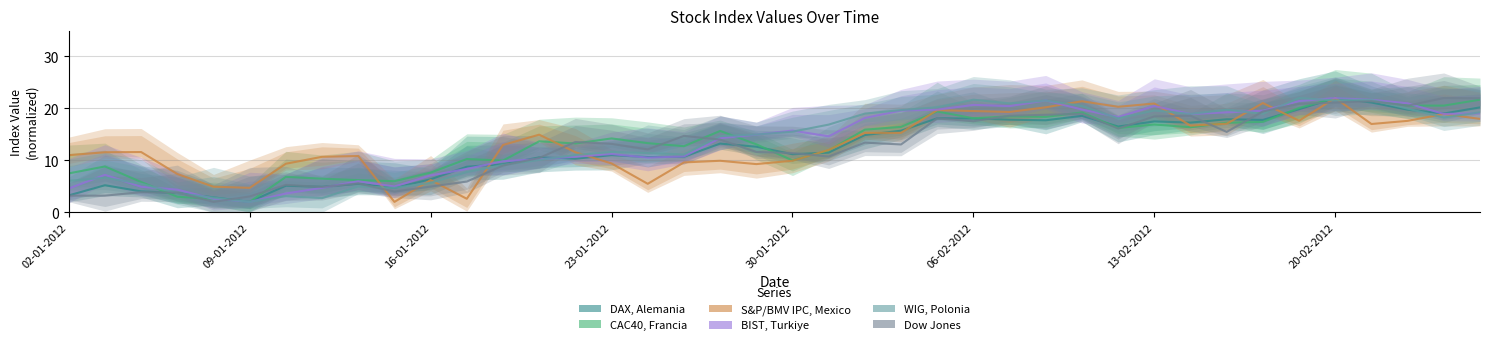

How many data points in S&P/BMV IPC, Mexico are above 12?

21